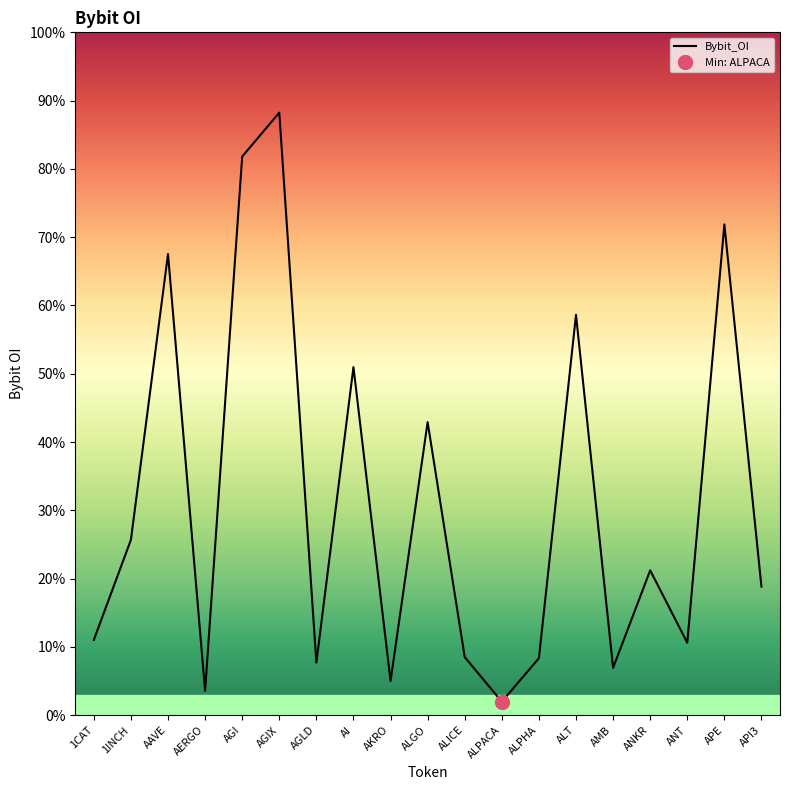

At which label does the data first exceed 5648807?

1INCH